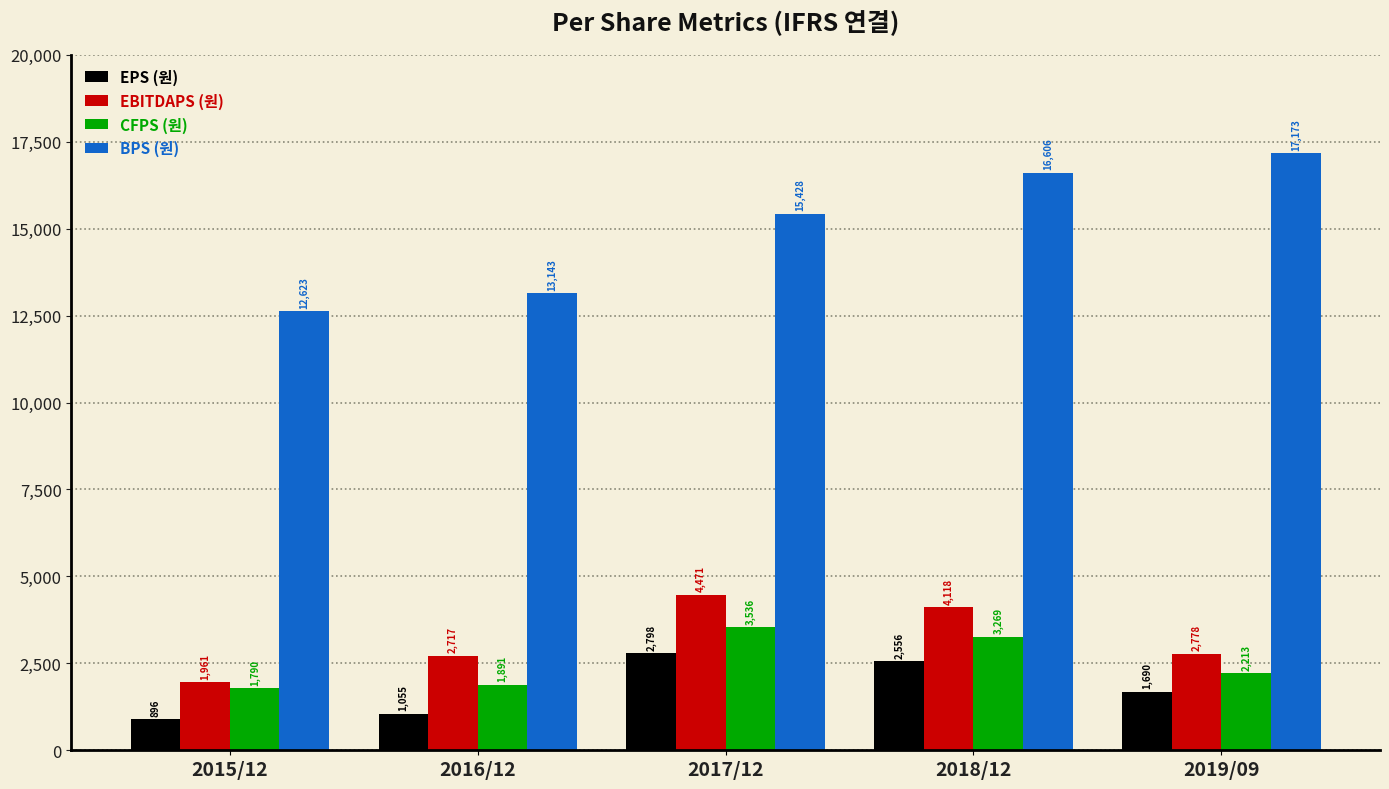

Are the bars horizontal?

No